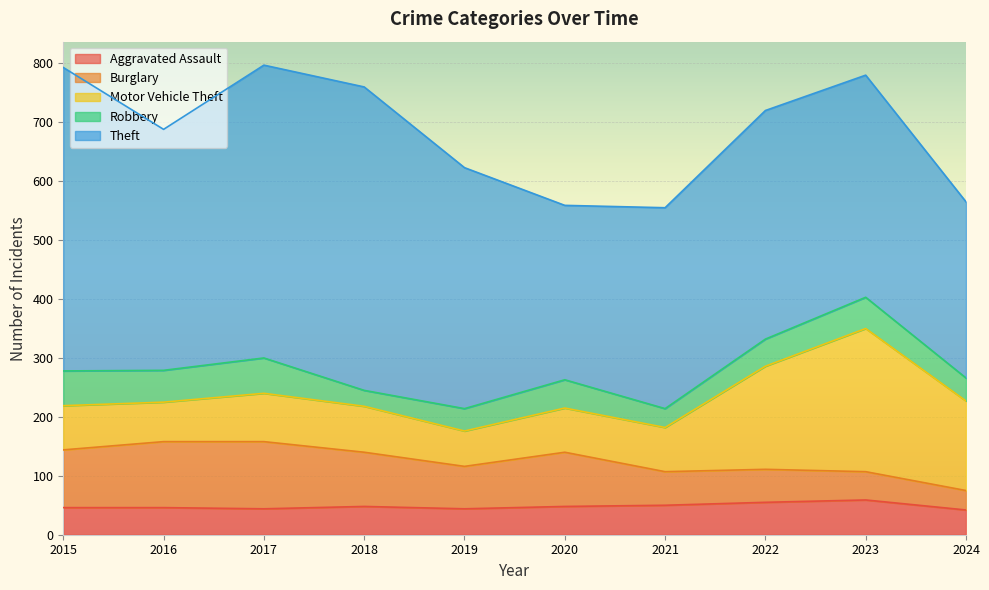

Rank the series at 2021 from highest to lowest value.

Theft, Motor Vehicle Theft, Burglary, Aggravated Assault, Robbery